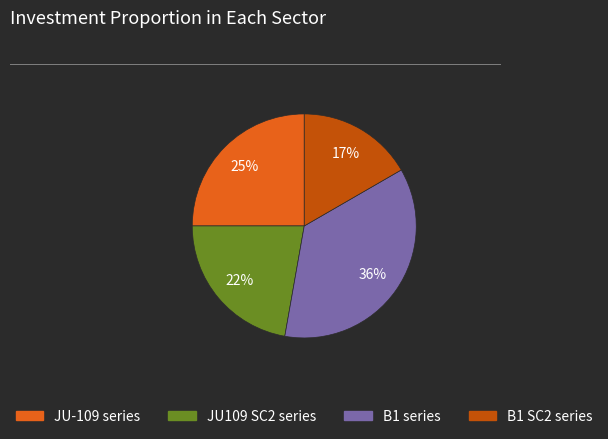

Is there a majority slice in this chart?

No